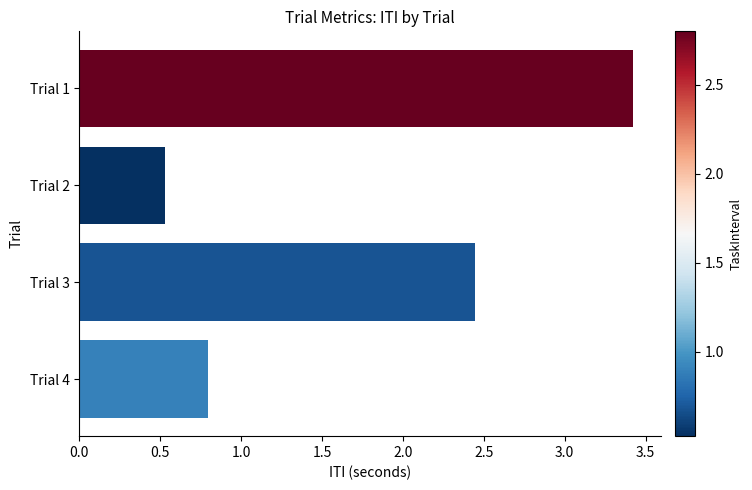

What is the average value?

1.8